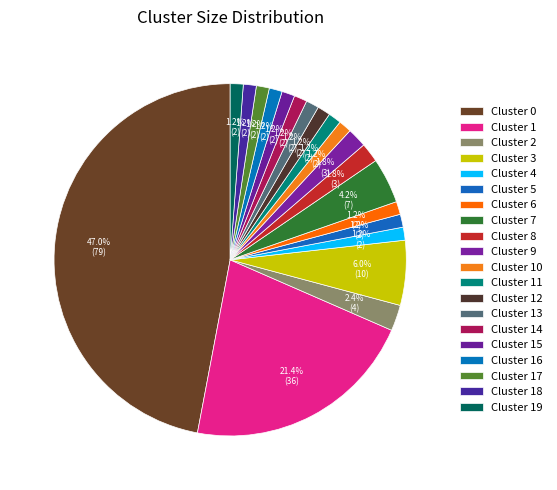

To the nearest percent, what is the average slice percentage?

5%